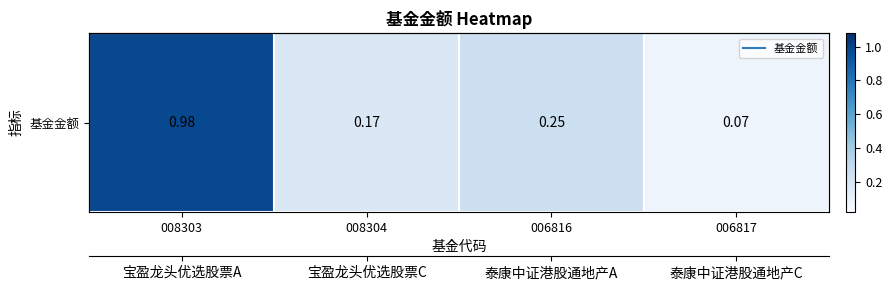

Rank the categories by value from highest to lowest.

008303, 006816, 008304, 006817